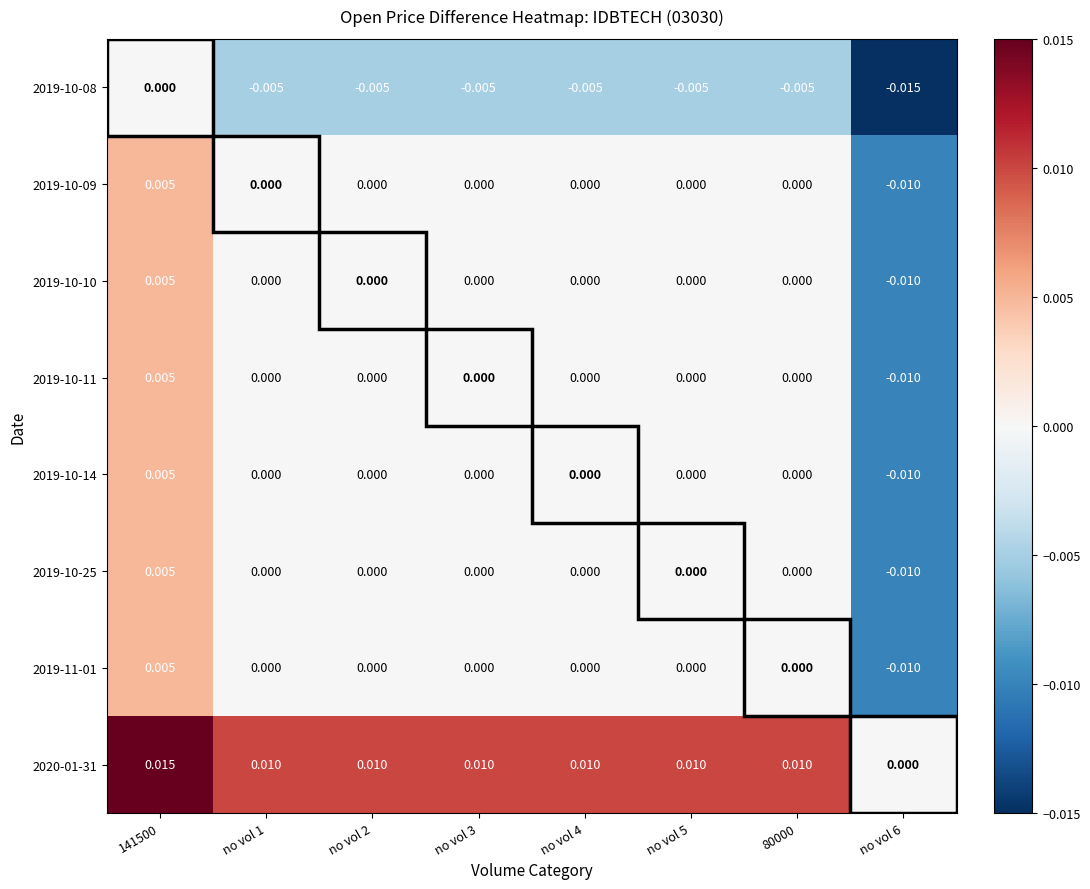

What is the total value across all series at no vol 6?

-0.1